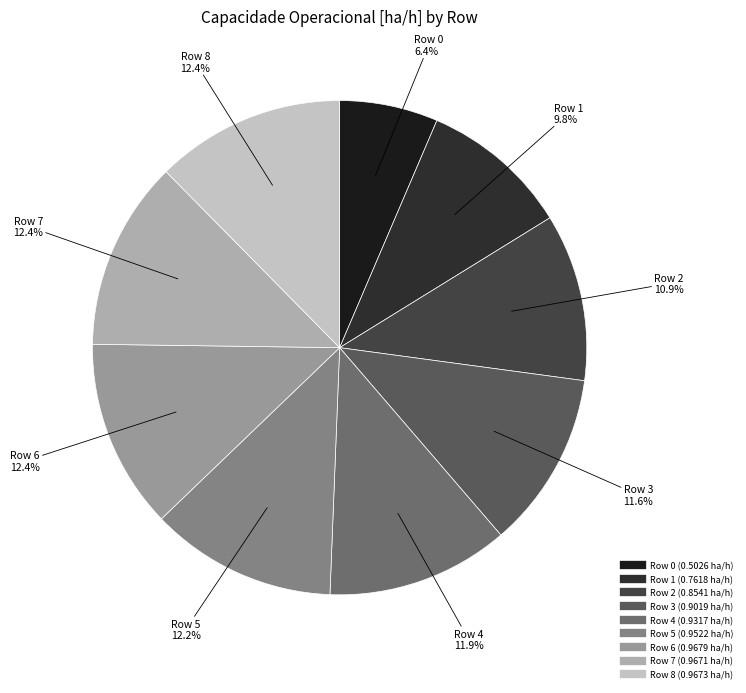

Count the number of slices in the pie.

9